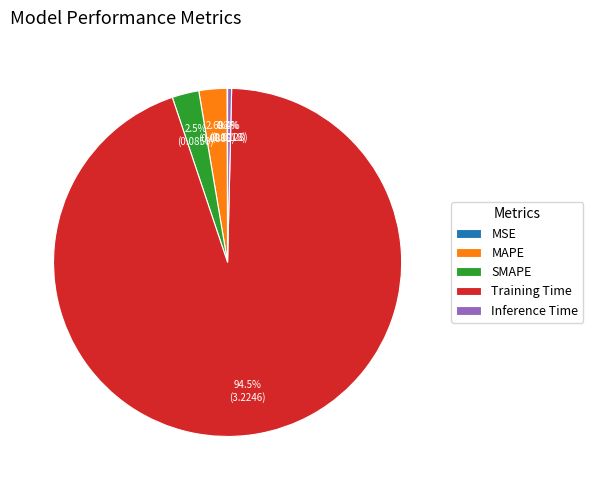

Is it true that SMAPE is 12% of the pie?

False